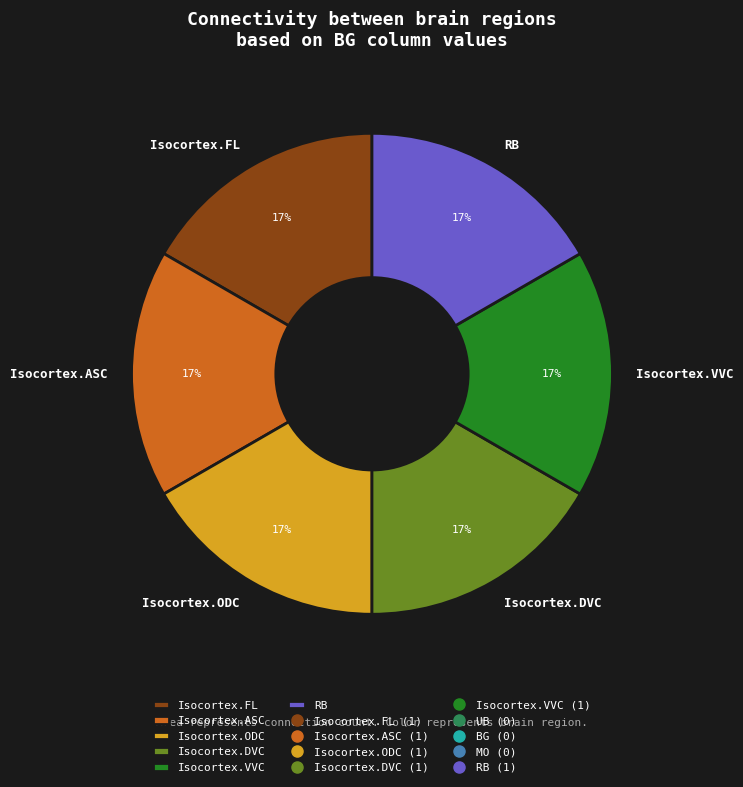

Do Isocortex.ASC and Isocortex.FL together represent more than half of the pie?

No